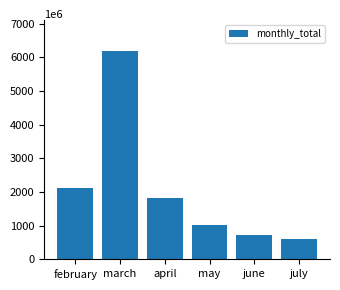

Count the number of data series in this chart.

1